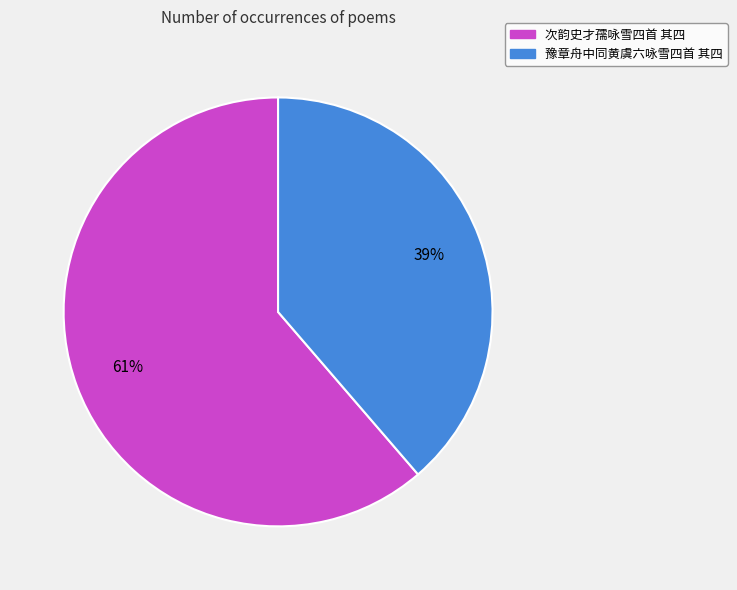

Rank the categories by value from highest to lowest.

次韵史才孺咏雪四首 其四, 豫章舟中同黄虞六咏雪四首 其四